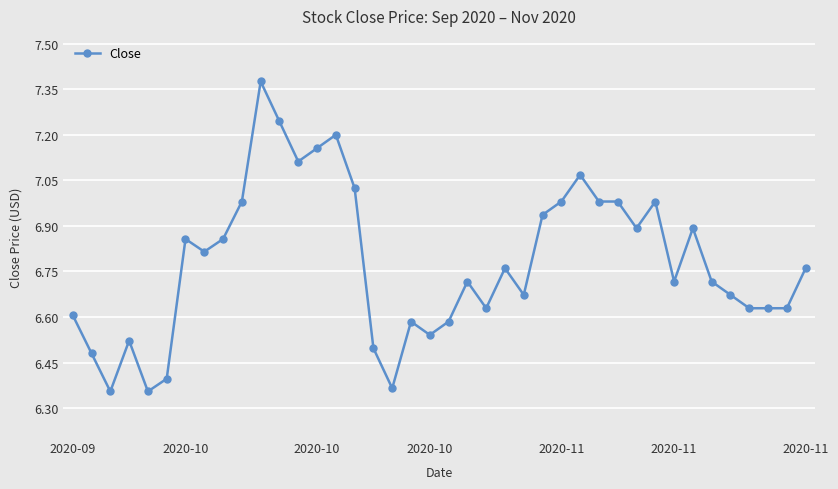

What is the difference between the maximum and second lowest values?

1.0